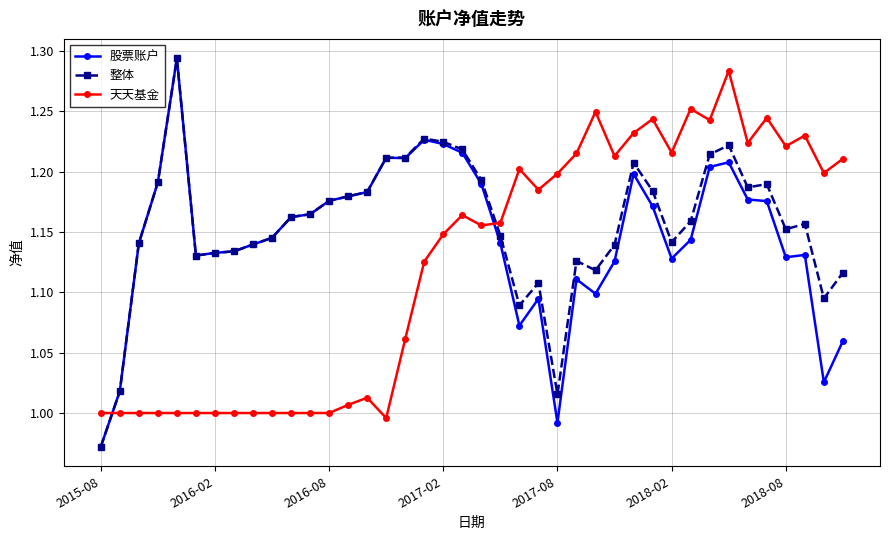

True or false: 整体 has more than 2 interior local peaks.

True